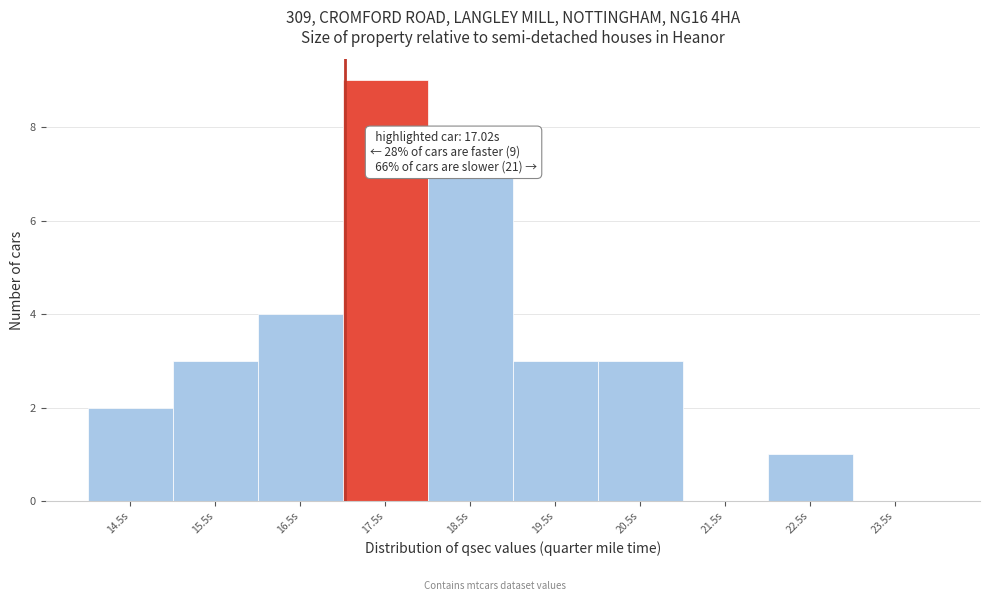

Over which range of the x-axis is the bar tallest?

17 to 18